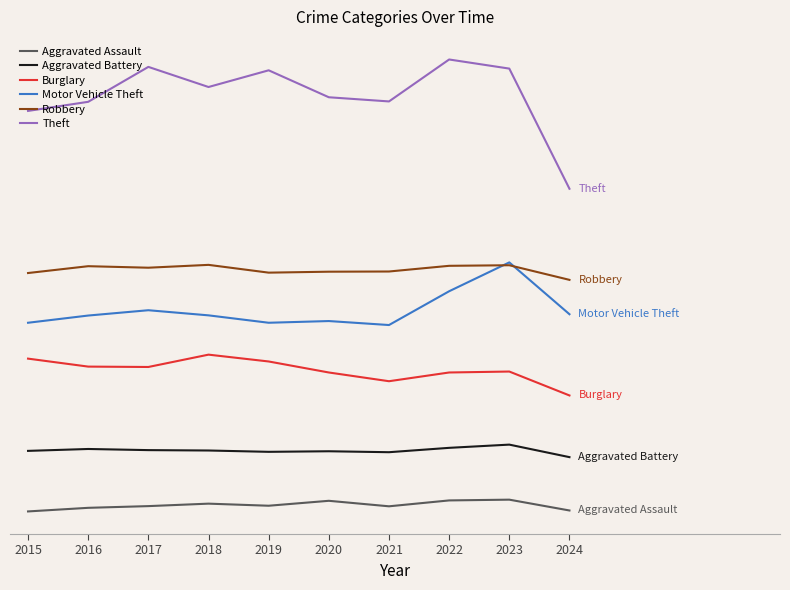

Between 2016 and 2018, which series saw the biggest shift?

Theft